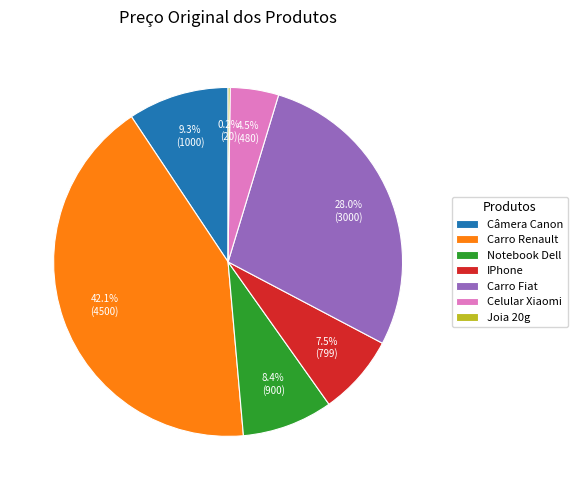

What is the largest slice in the pie chart?

Carro Renault